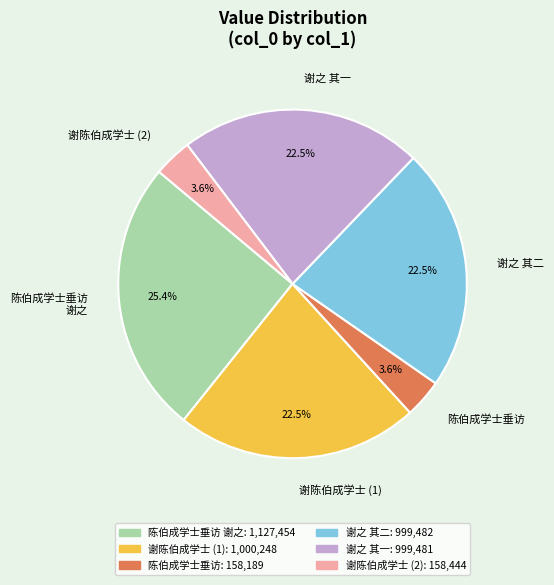

Does 谢陈伯成学士 (2) account for over 50% of the chart?

No